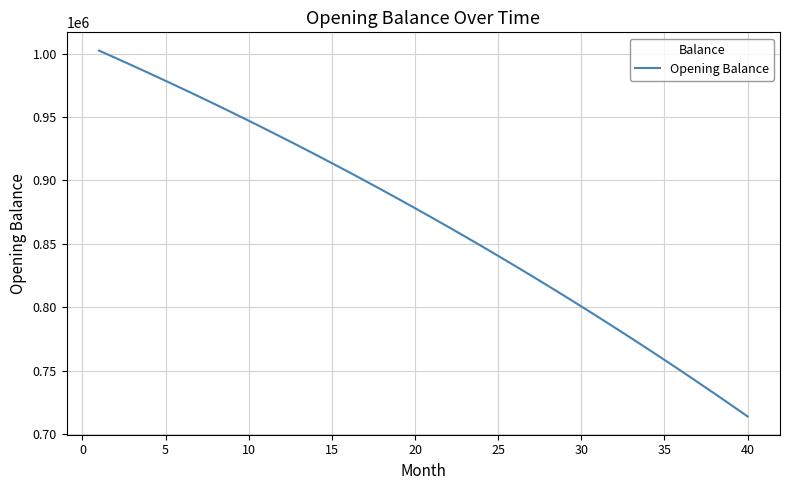

What is the greatest value displayed?

1002333.3